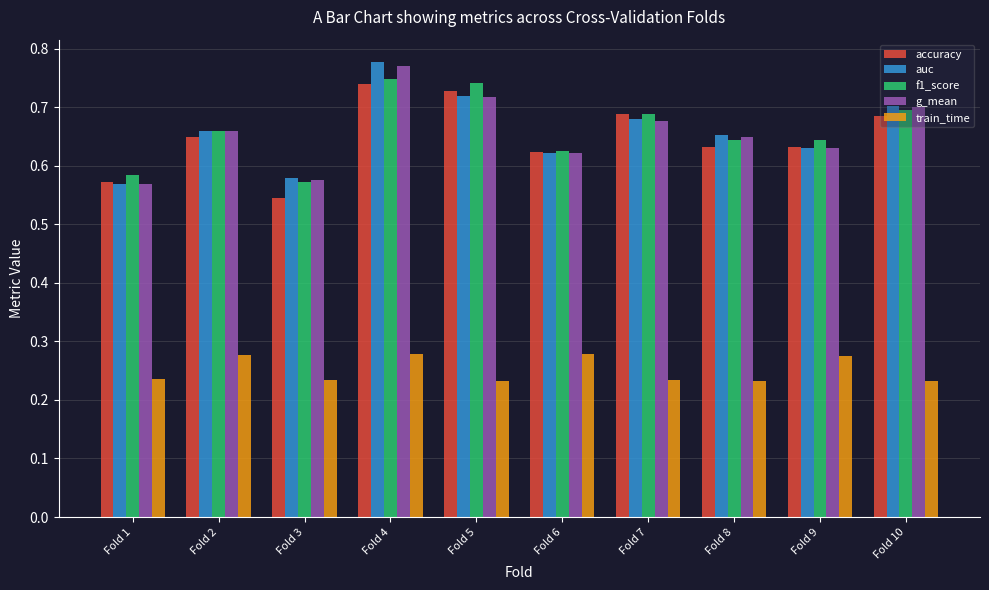

Where is accuracy nearest to the value 0?

Fold 3